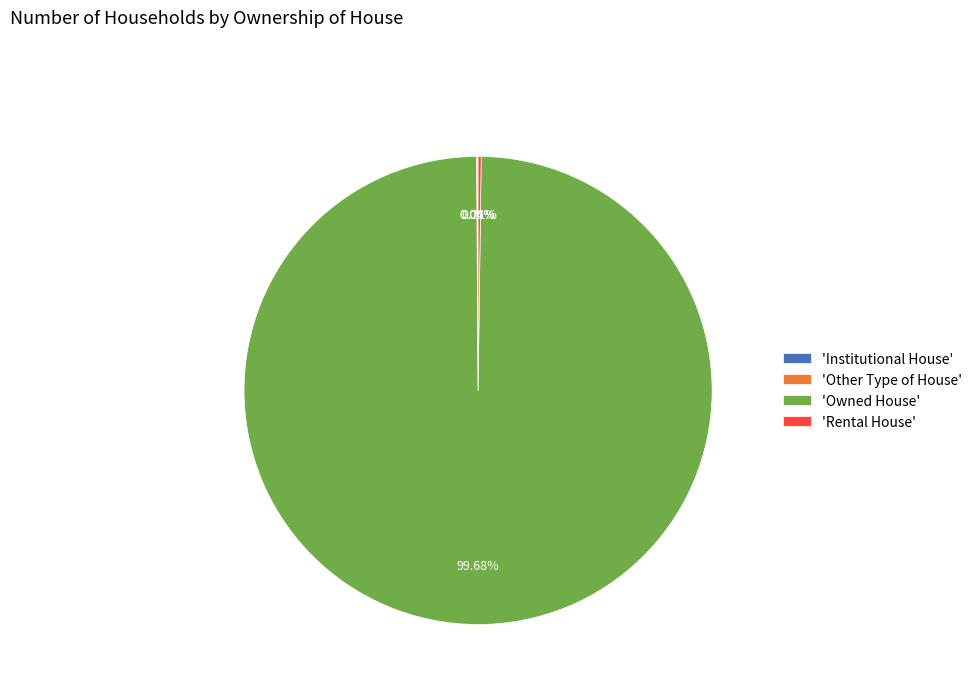

Which slice is the largest?

'Owned House'